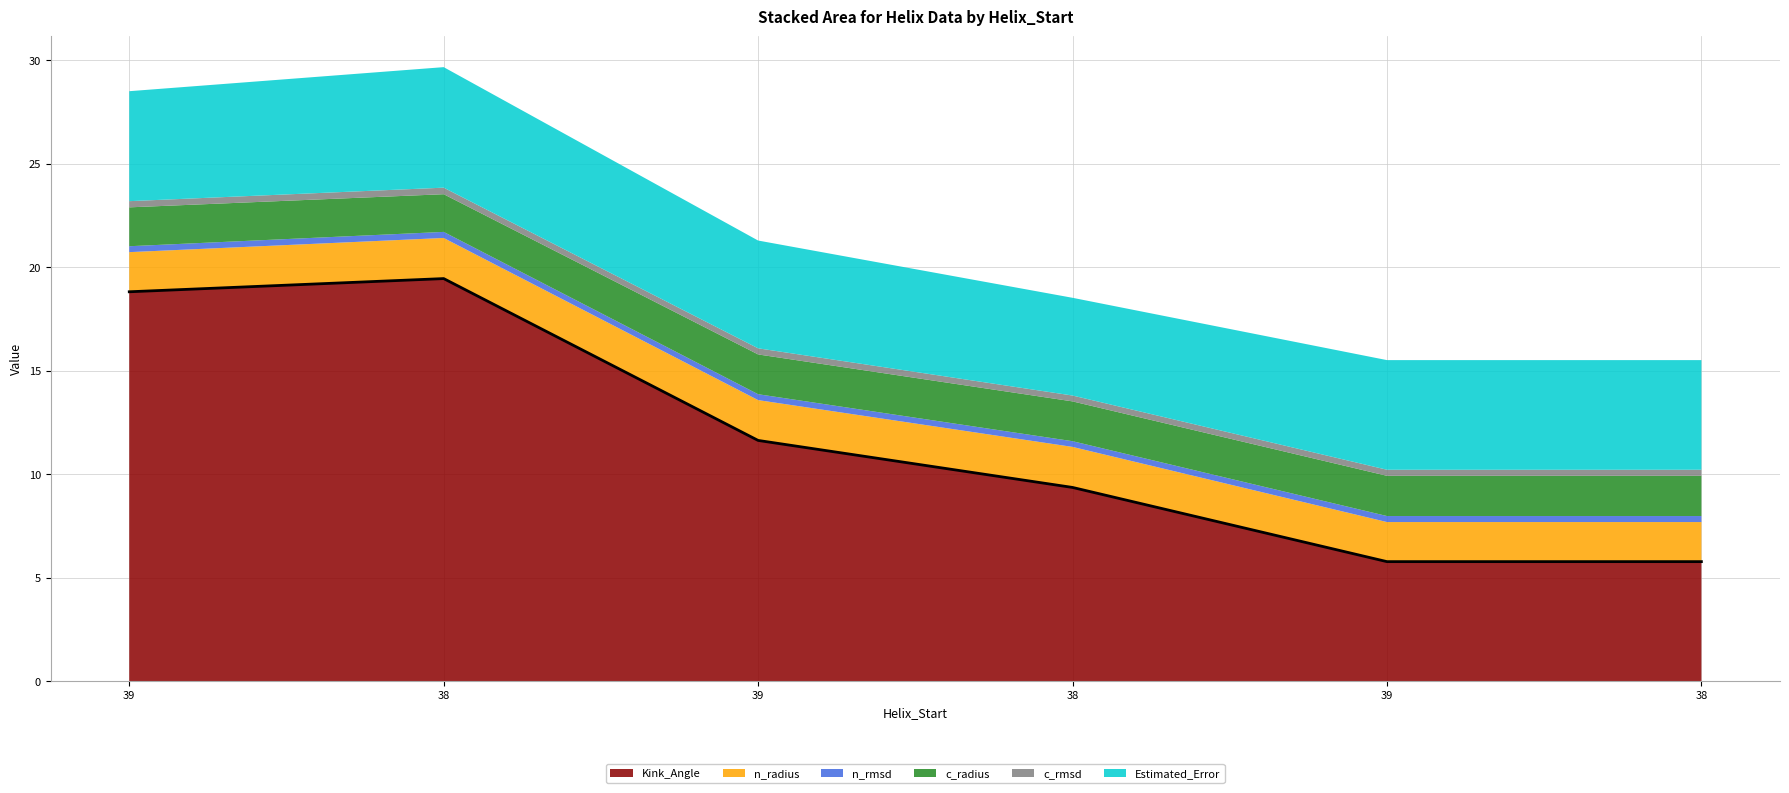

What is the total value across all series at 38?

29.7